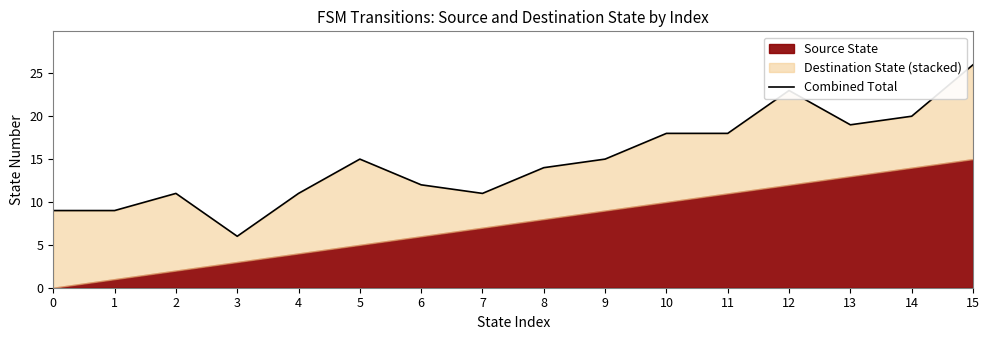

At which label is the value closest to 16?

5